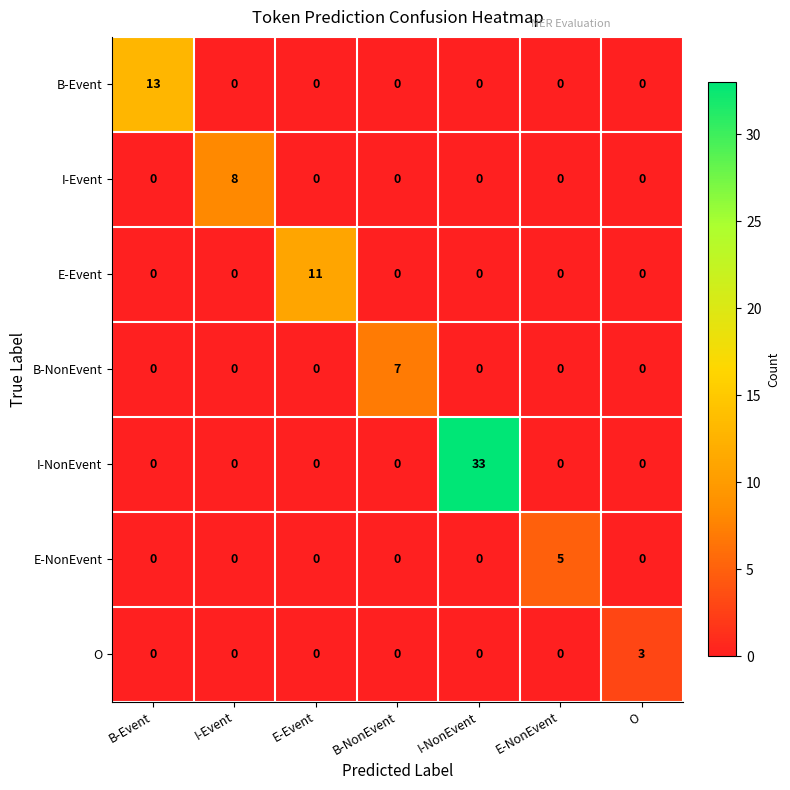

At which category is the sum across all series the highest?

I-NonEvent